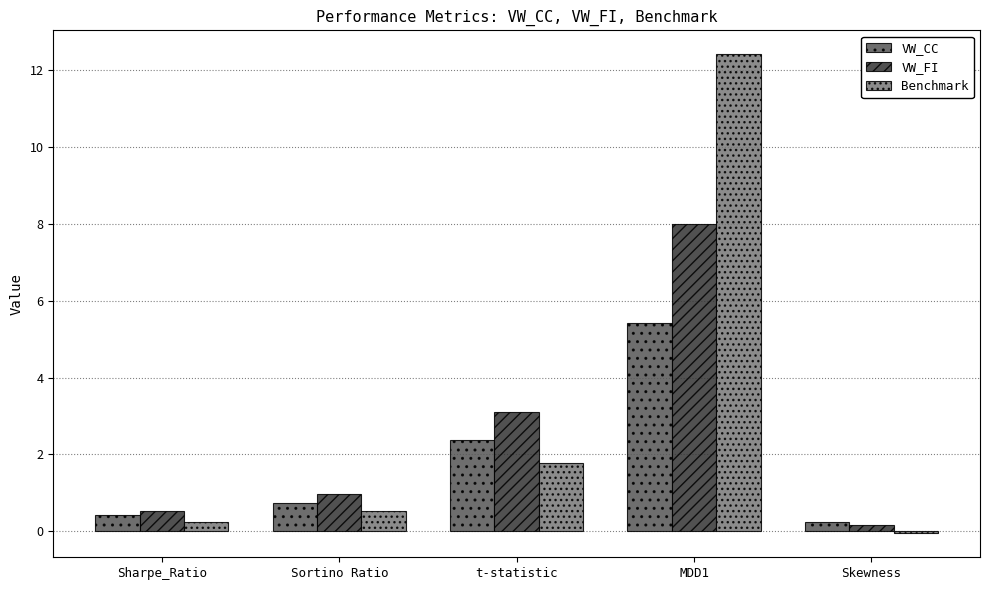

How many data points does each series have?

5